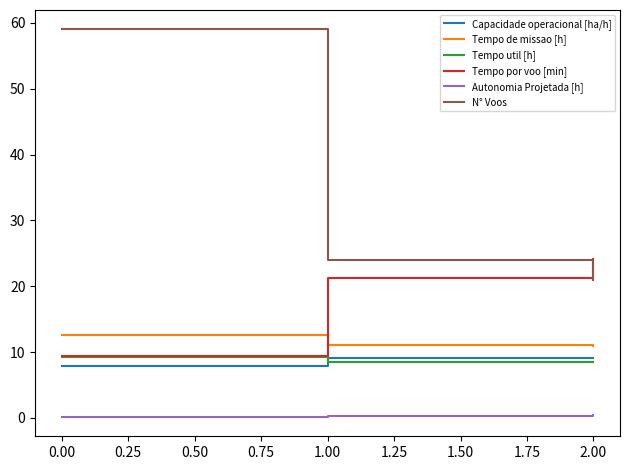

Which series has the widest spread of values?

N° Voos